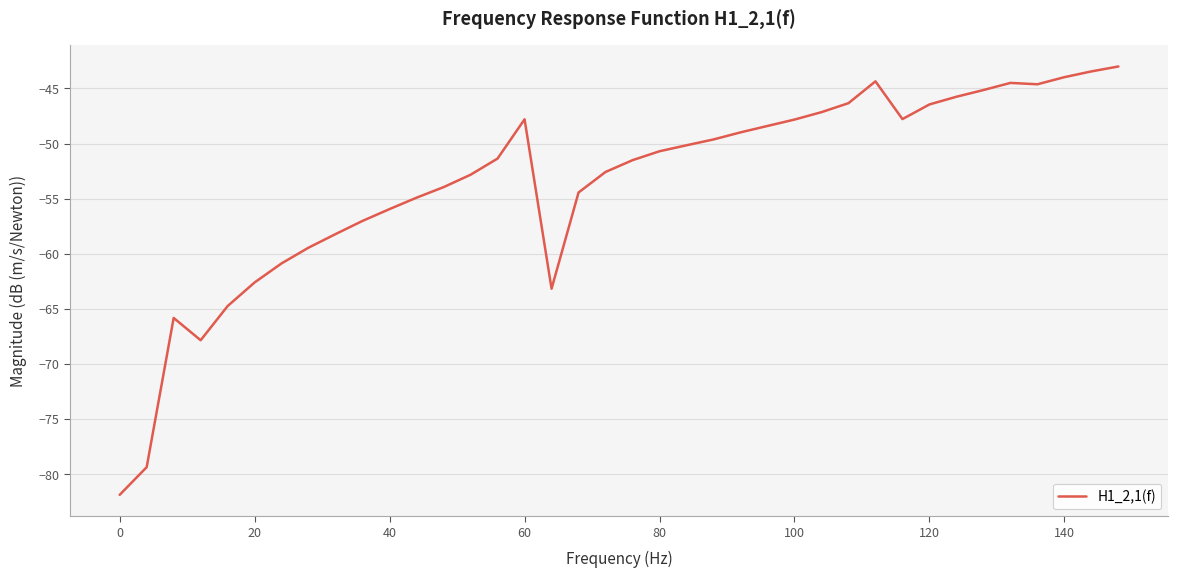

What is the smallest value displayed?

-81.9